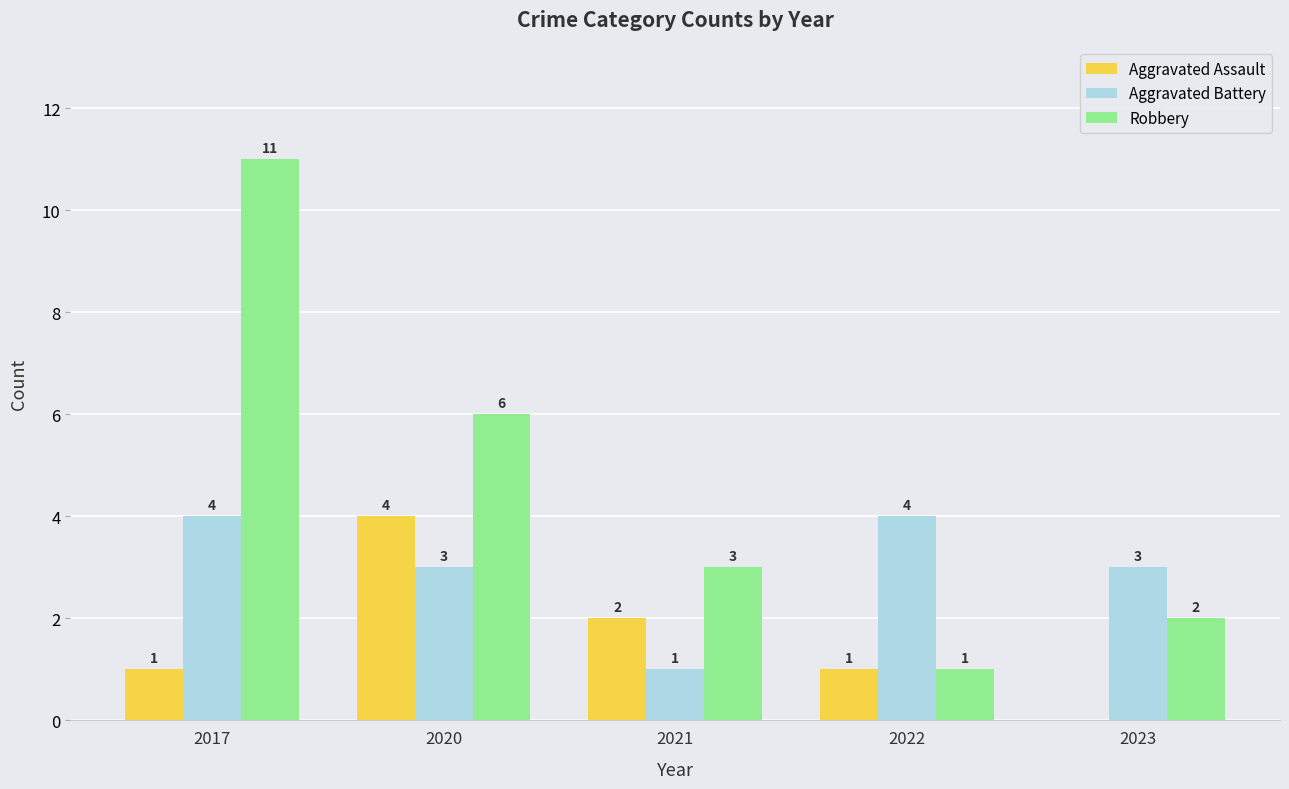

Which series has the largest range (max minus min)?

Robbery